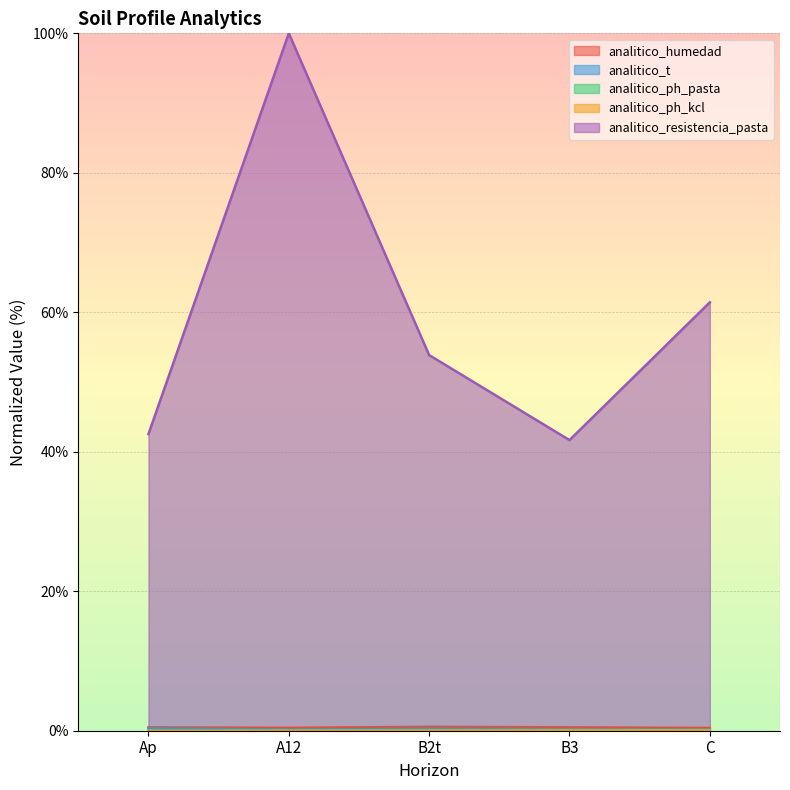

What is the sum of all analitico_ph_pasta values?

0.2